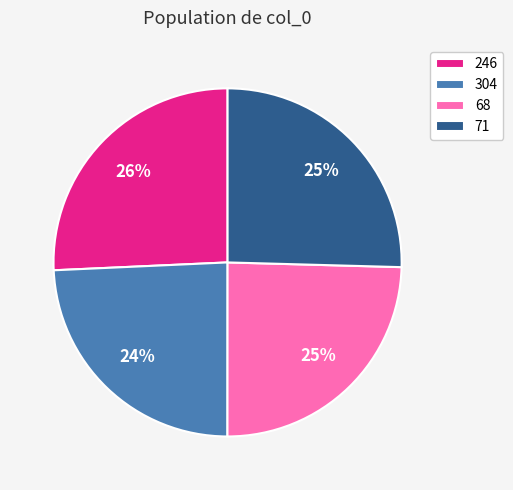

Is 304 the majority of the pie?

No